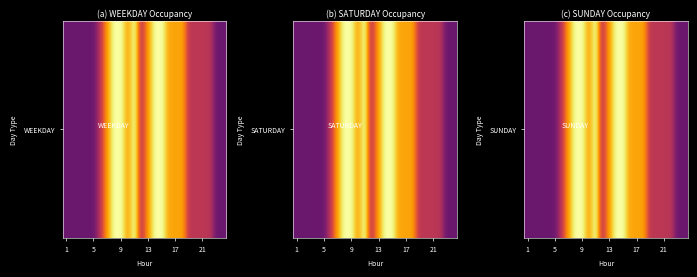

What is the approximate value at 9?

1.0